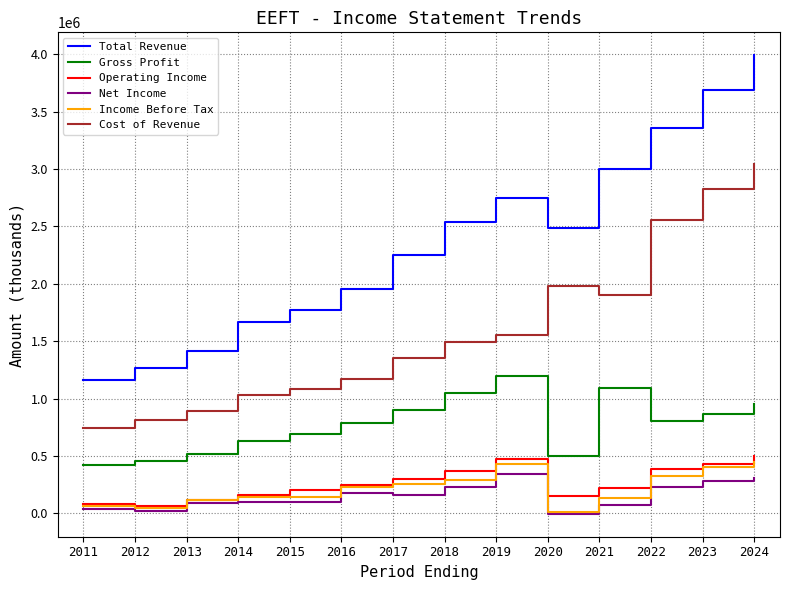

Is this an area chart (filled region under the line)?

No